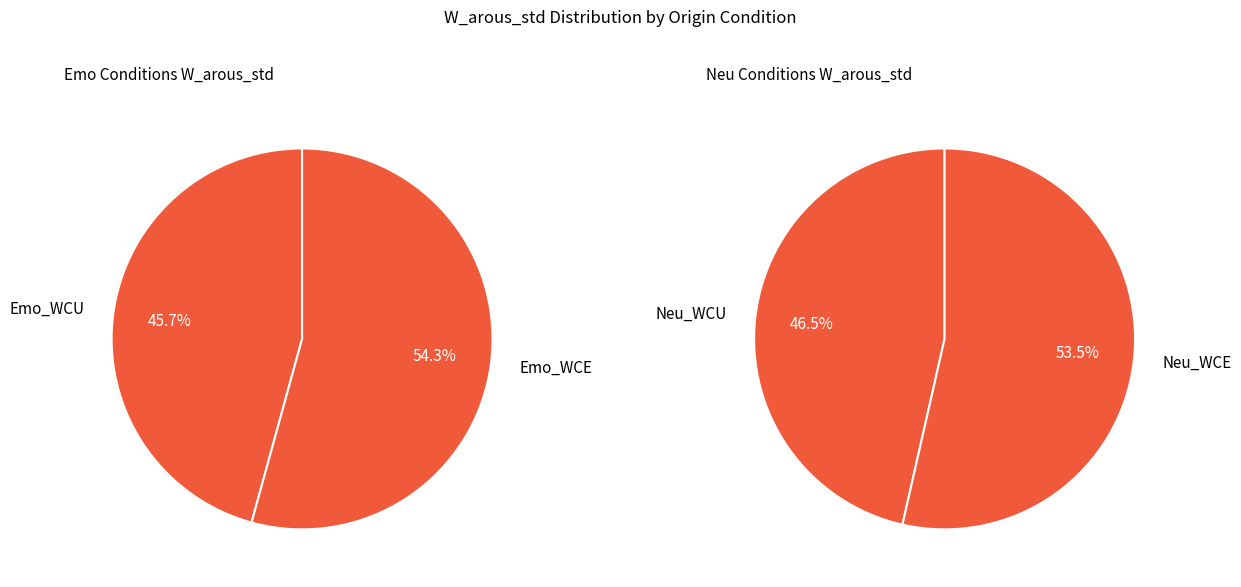

To the nearest percent, what is the average slice percentage?

25%